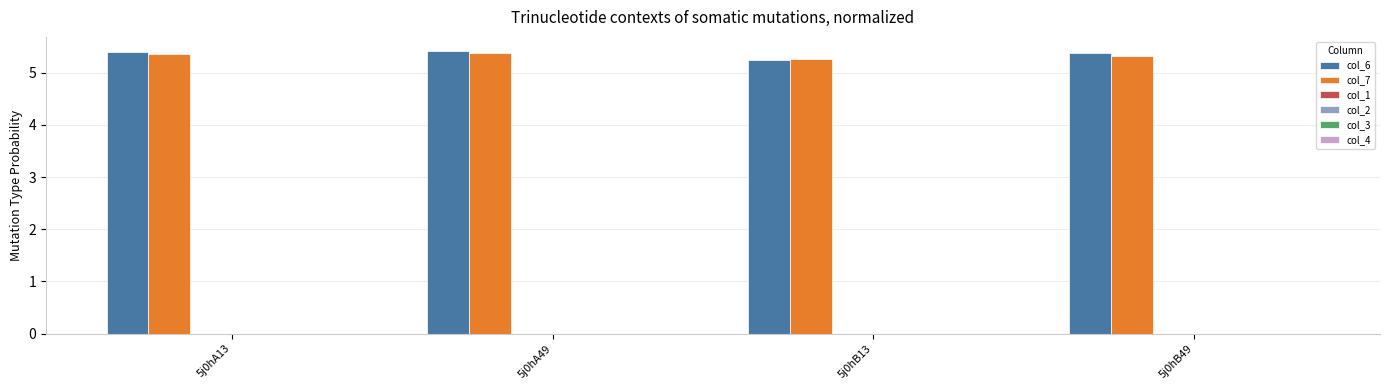

What is the smallest value displayed?

5.2